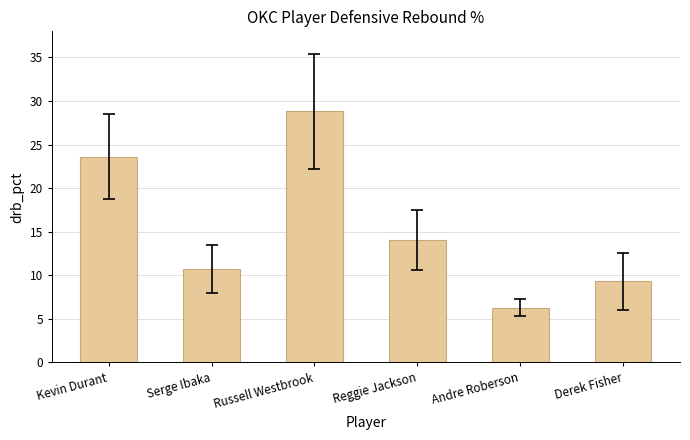

What is the sum of all values?

92.7